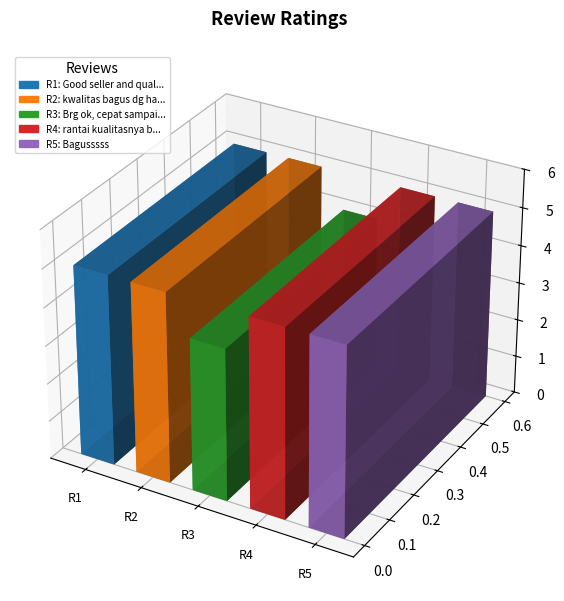

What is the maximum value shown in the chart?

5